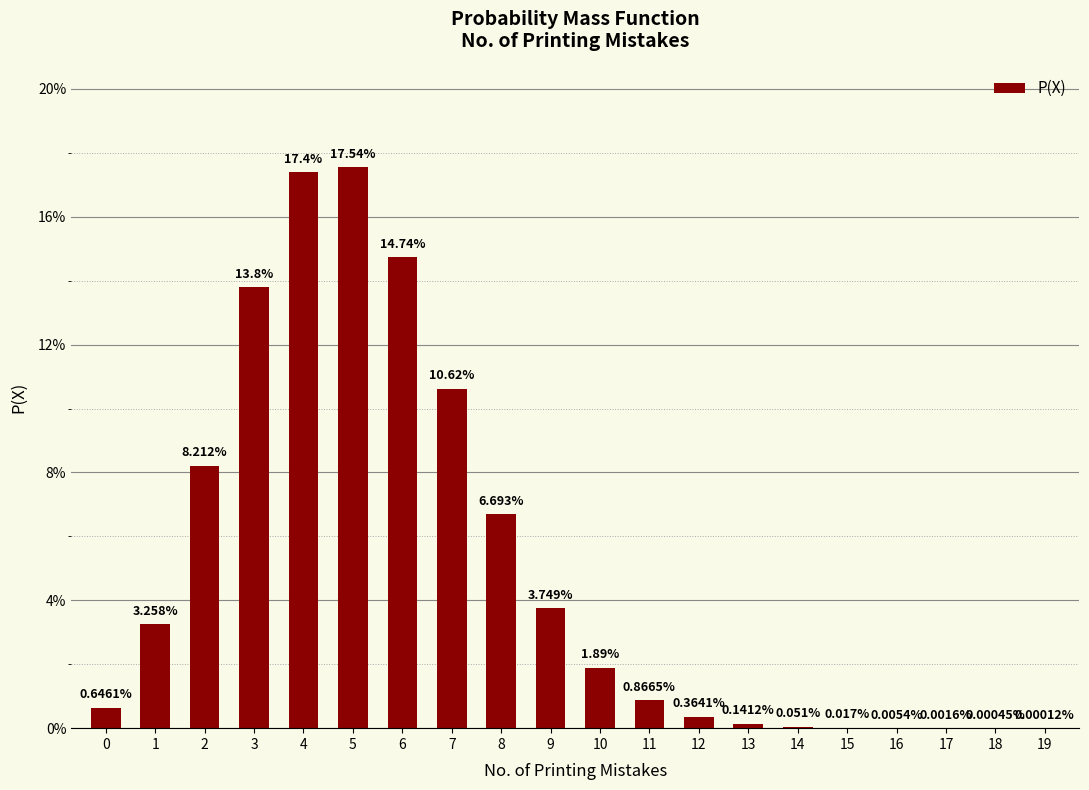

Is it true that the value at 4 is 0.2?

True